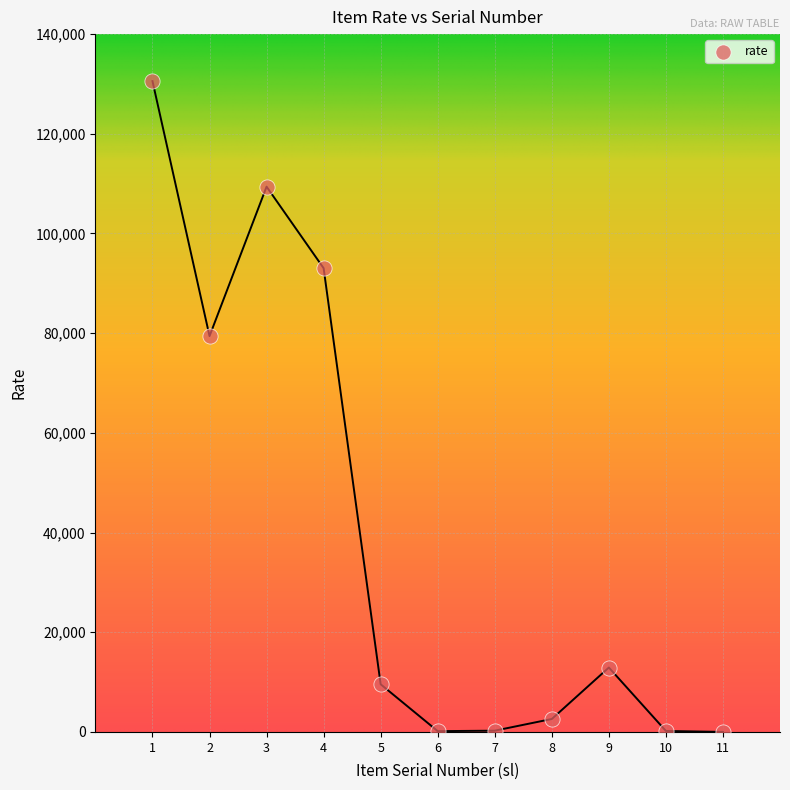

What Y value in the scatter plot is closest to 65288?

79418.2